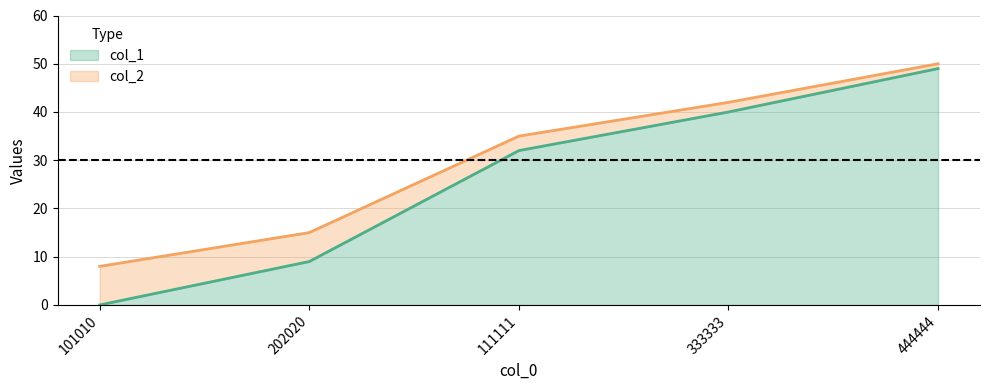

What position from the left is 444444?

5